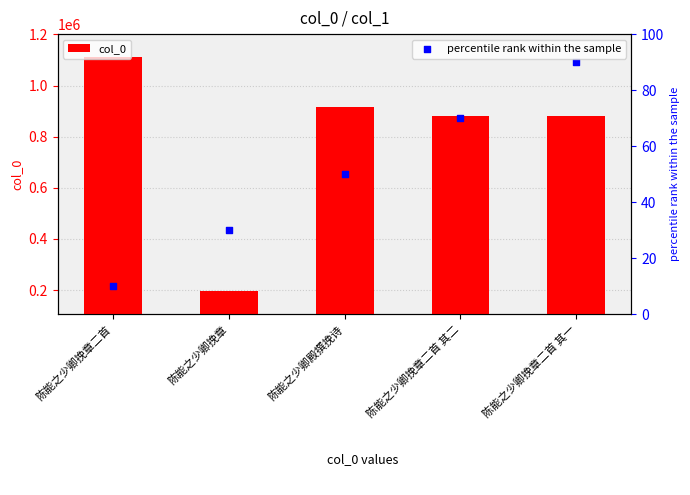

Is the value of col_0 at 陈能之少卿殿撰挽诗 greater than the value of percentile rank within the sample at 陈能之少卿挽章二首 其二?

Yes